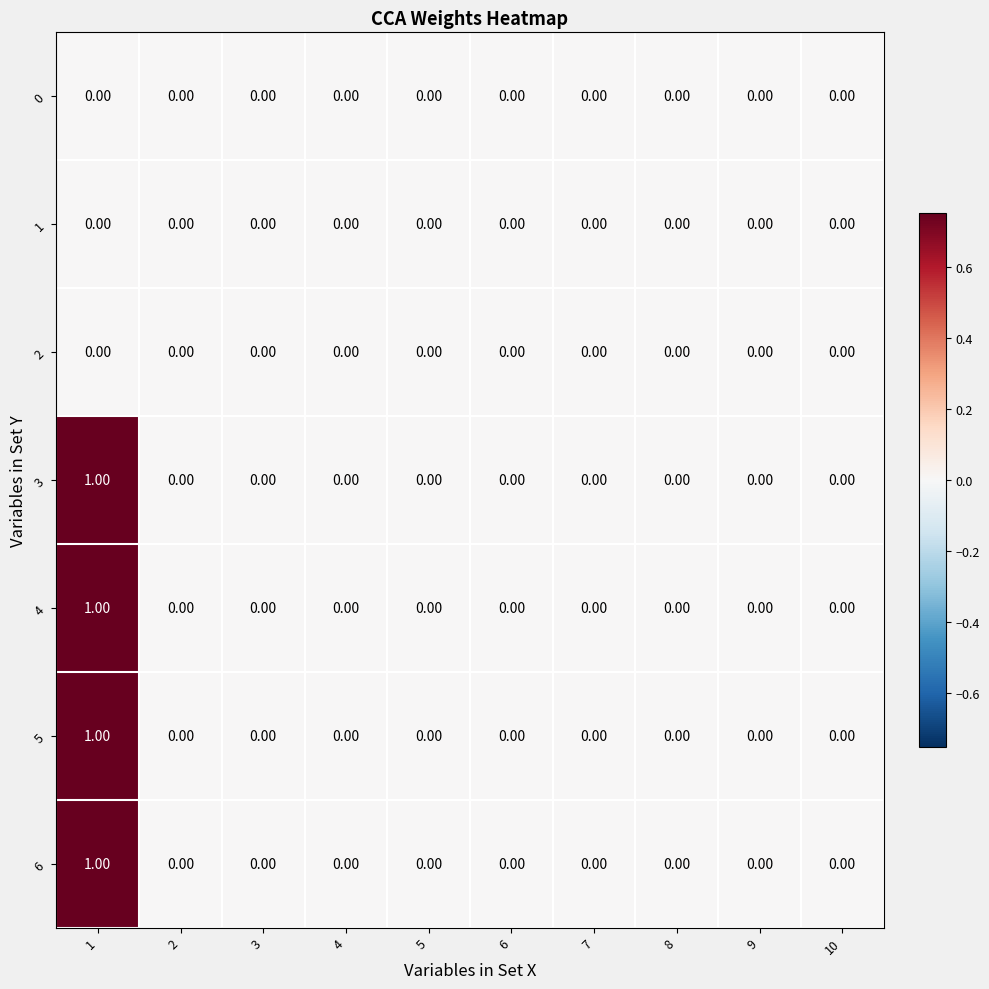

Is the value of 3 at 1 greater than the value of 5 at 2?

Yes